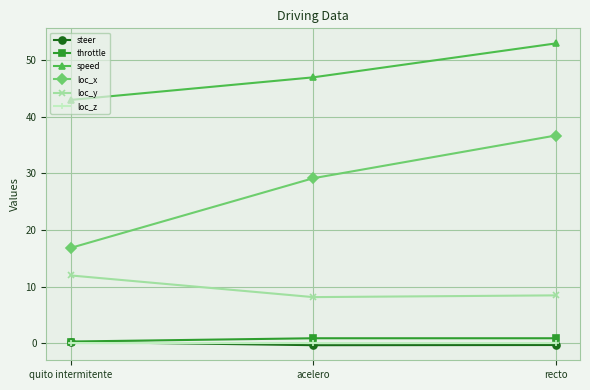

List the labels in order of speed value, largest first.

recto, acelero, quito intermitente